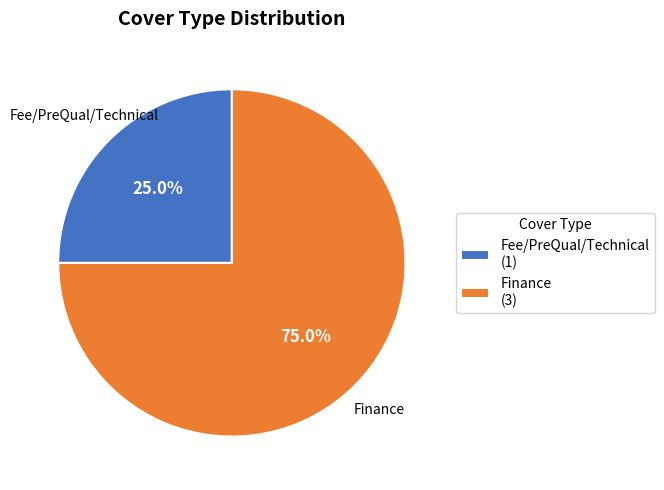

Does Fee/PreQual/Technical represent more than half of the total?

No